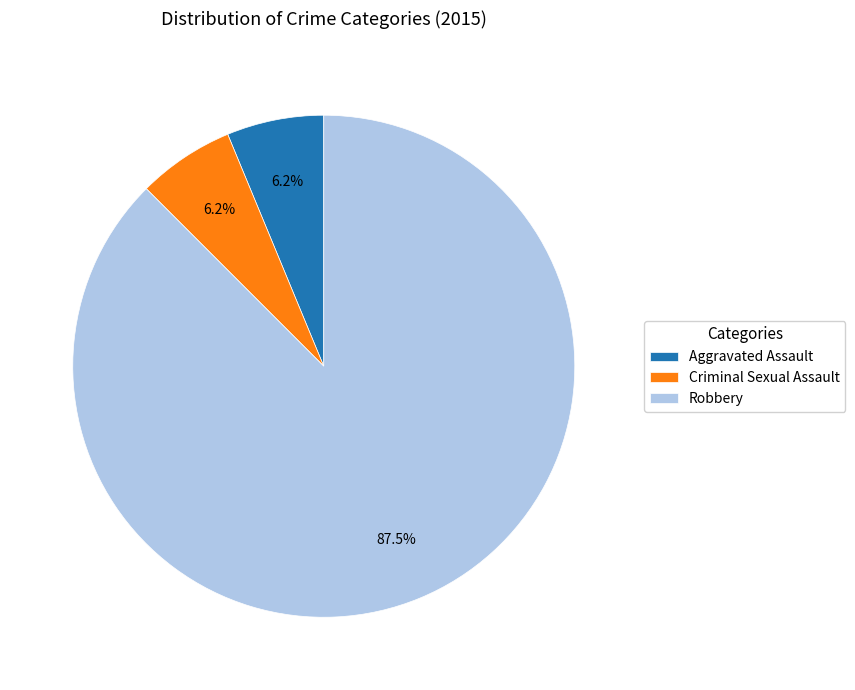

True or false: Aggravated Assault accounts for 6% of the total.

True